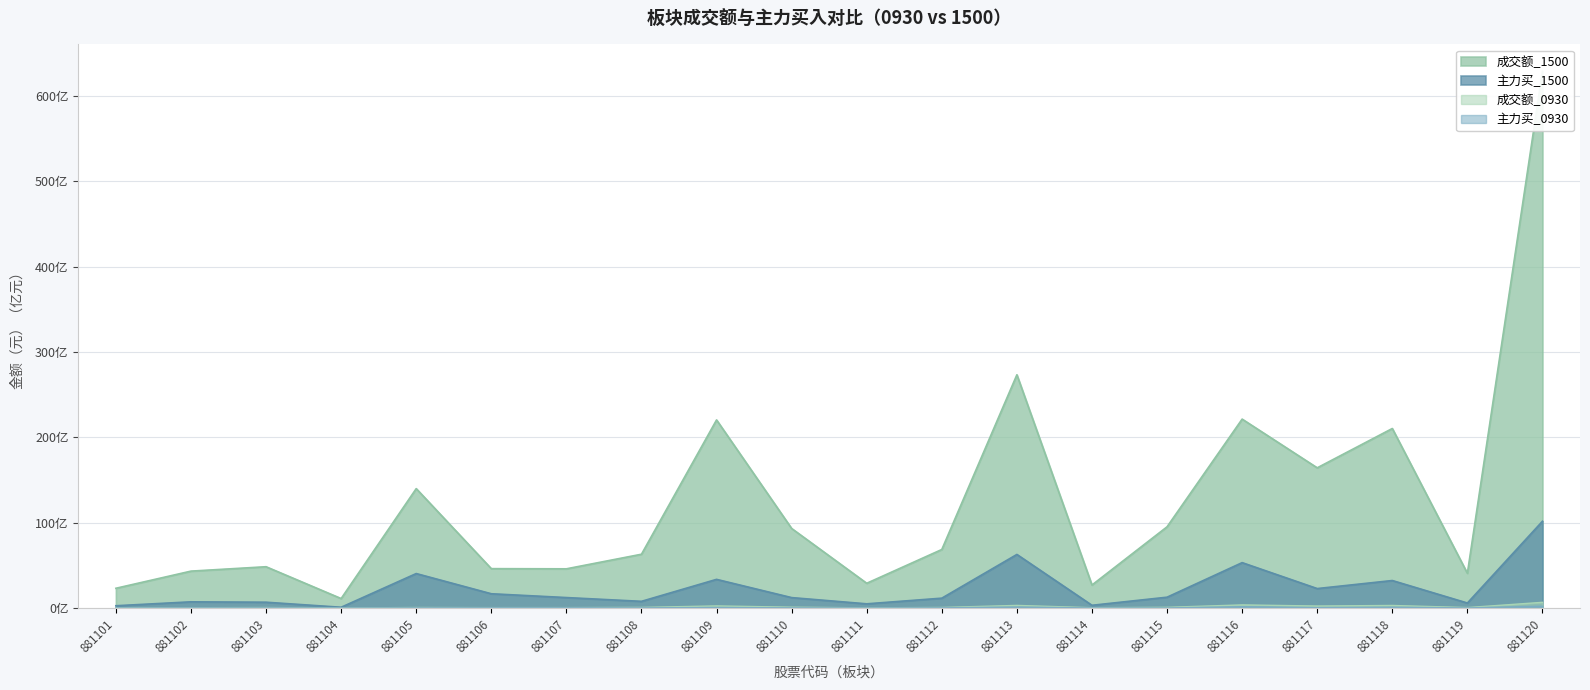

What are all the series names shown in the legend?

成交额_0930, 主力买_0930, 成交额_1500, 主力买_1500